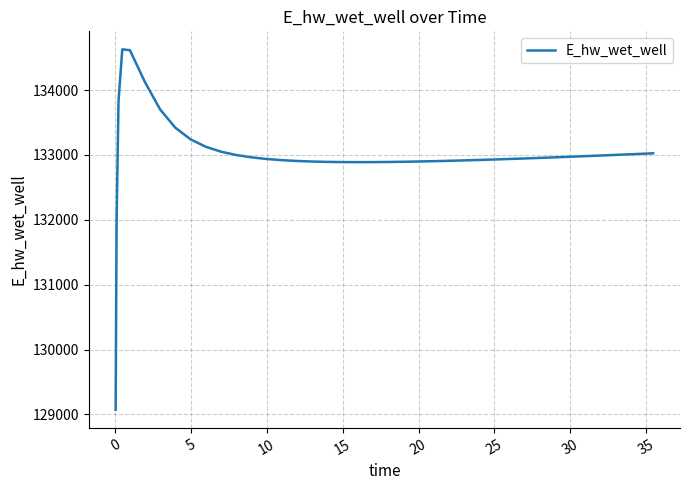

What is the difference between the maximum and minimum values?

5557.7